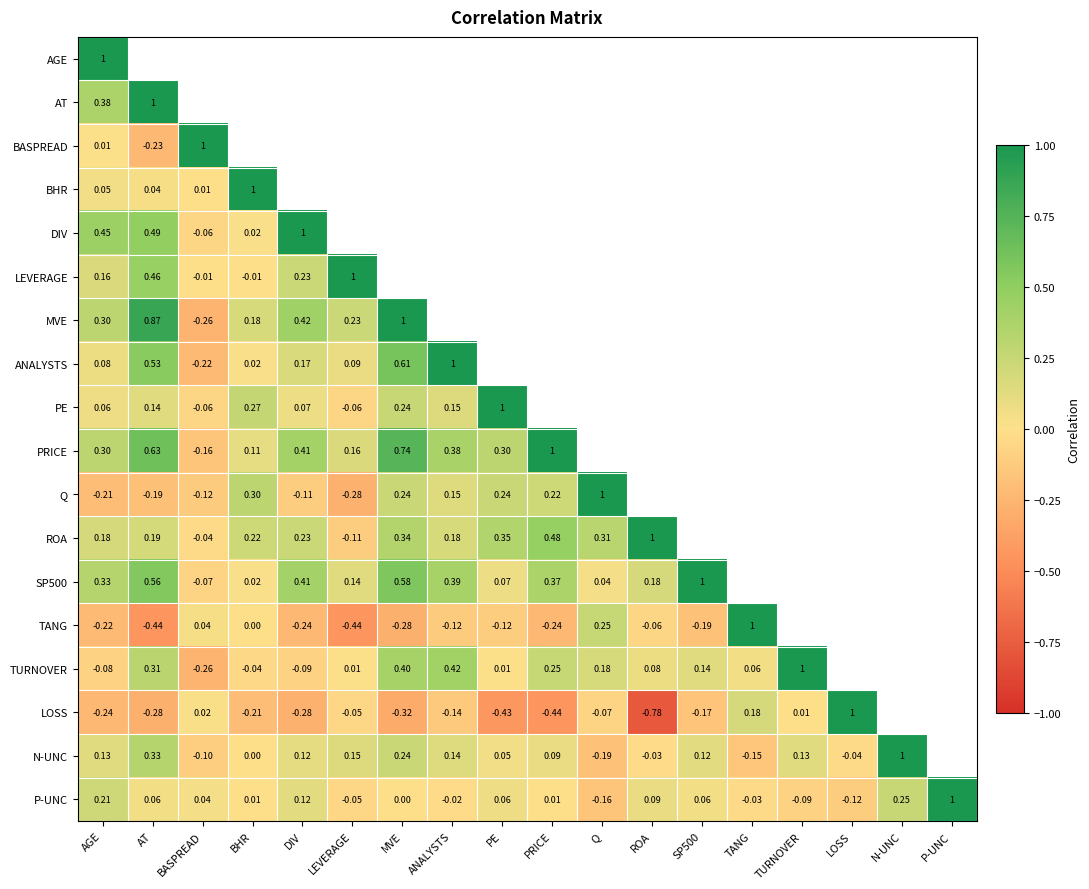

The N-UNC series shows 0.3 at AT. True or false?

True